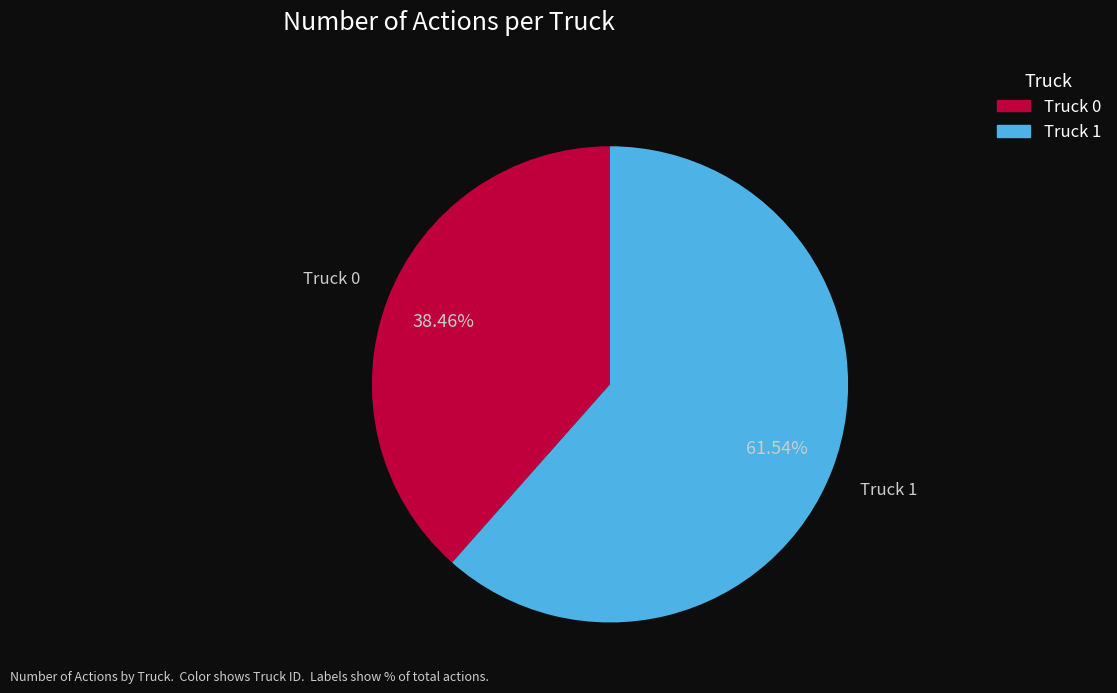

To the nearest percent, what is the combined percentage of Truck 0 and Truck 1?

100%